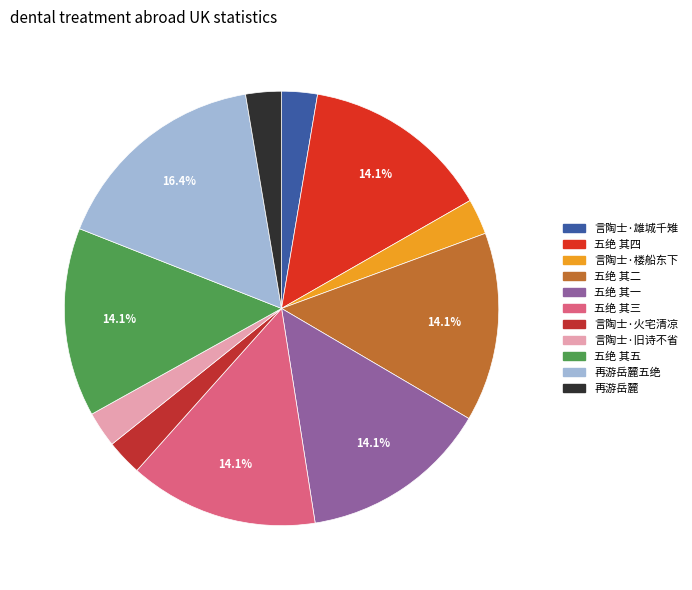

Count the number of slices in the pie.

11